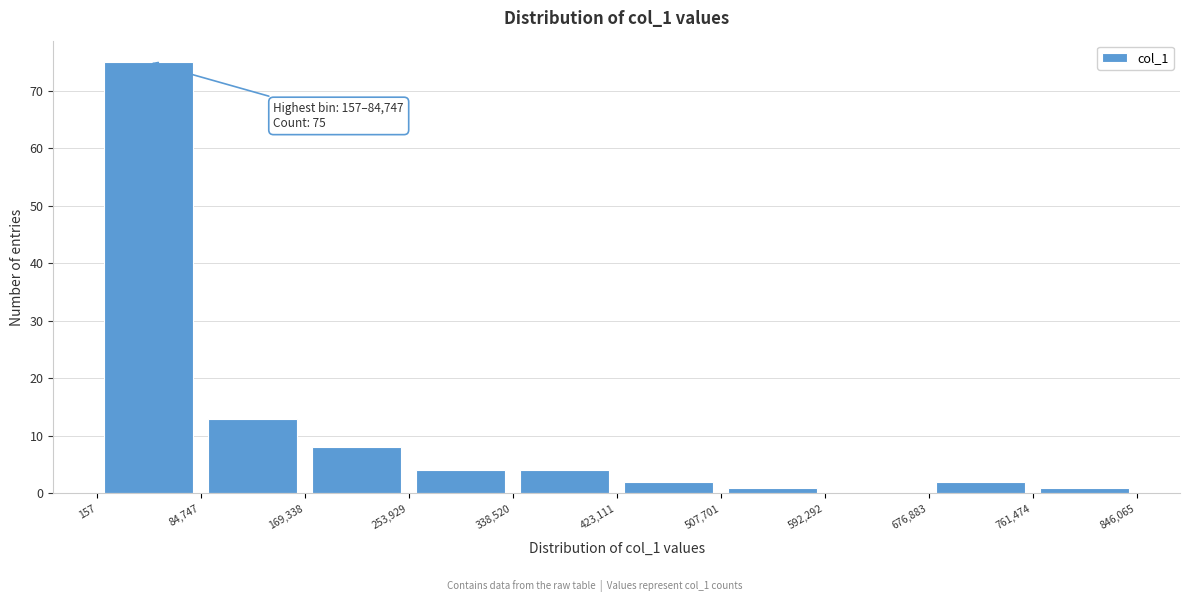

Over which range of the x-axis is the bar tallest?

157 to 84,747